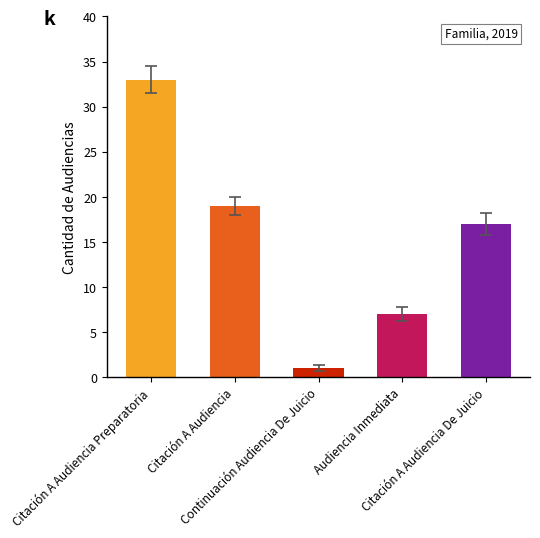

How many values exceed 17?

2